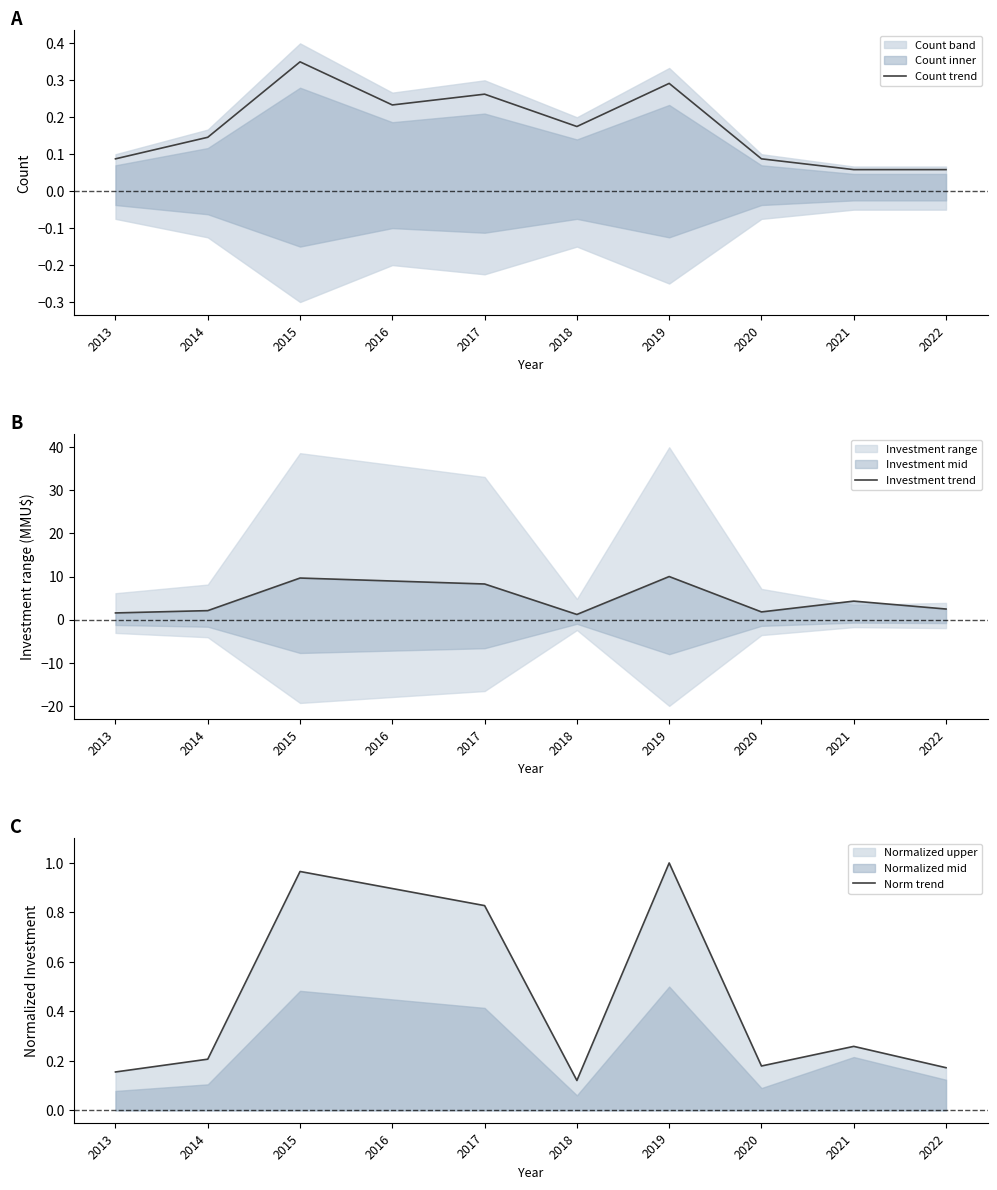

True or false: Count trend has a value of 0.4 at 2019.

False